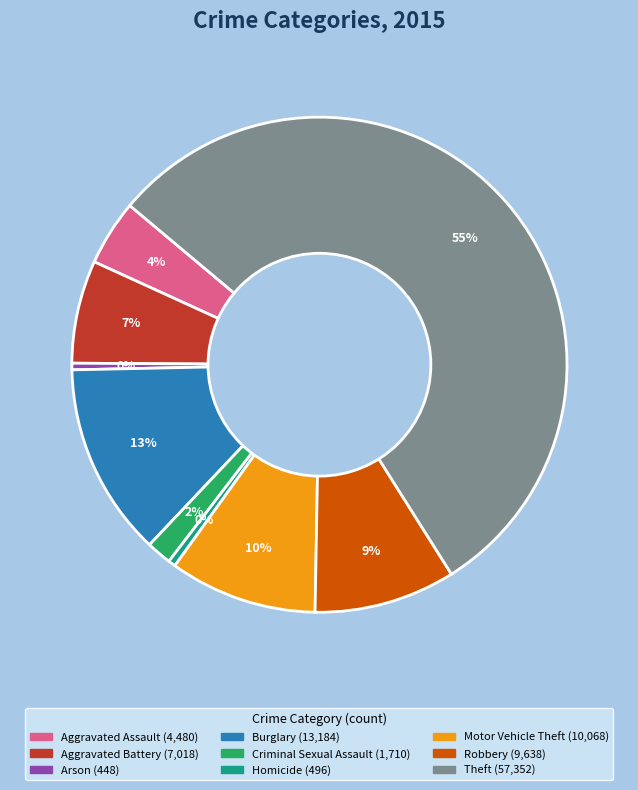

Approximately how many times larger is the value at Aggravated Assault compared to Homicide?

9.0